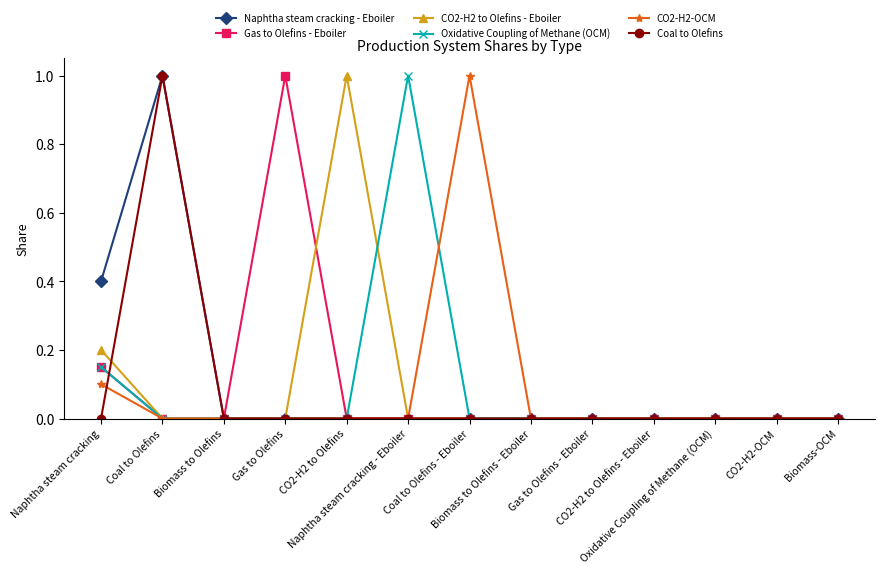

What is the maximum value shown in the chart?

1.0